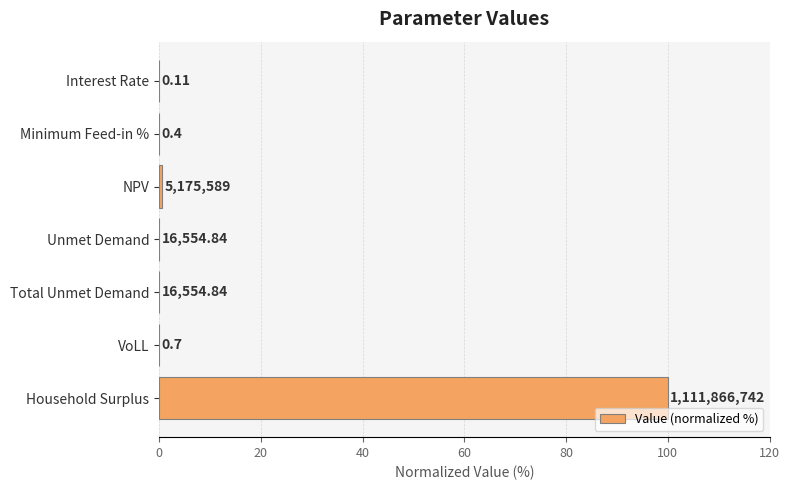

What is the average value?

14.4